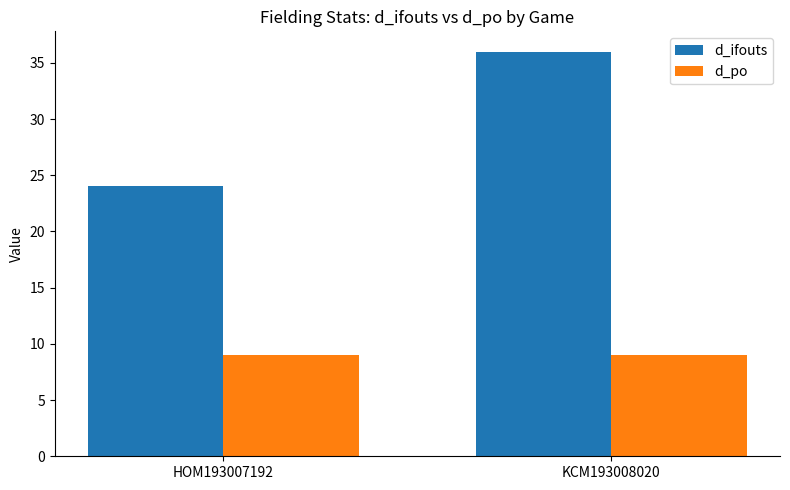

The d_po series shows 14 at KCM193008020. True or false?

False